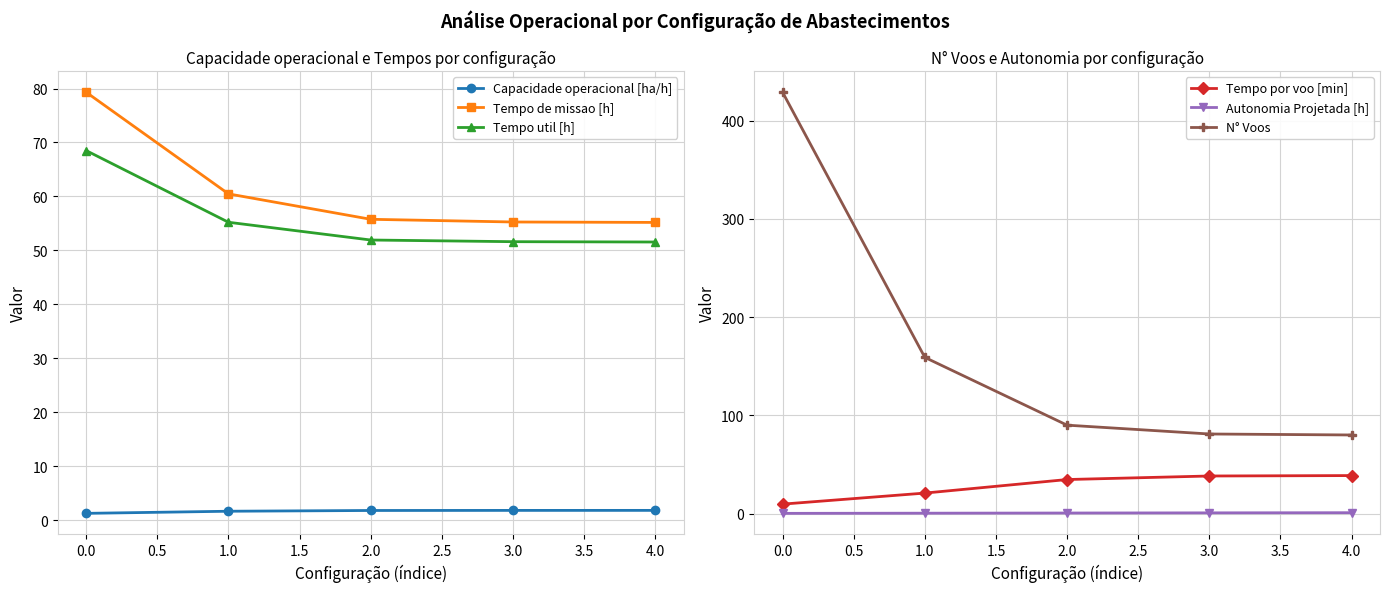

True or false: Tempo util [h] has more than 0 interior local peaks.

False